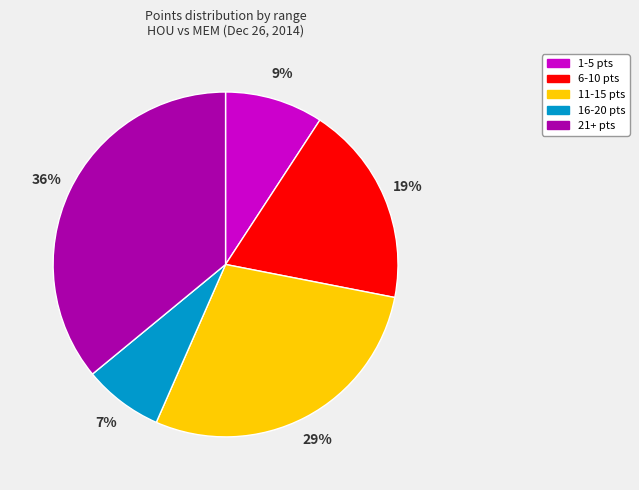

Between 21+ pts and 6-10 pts, which is larger?

21+ pts